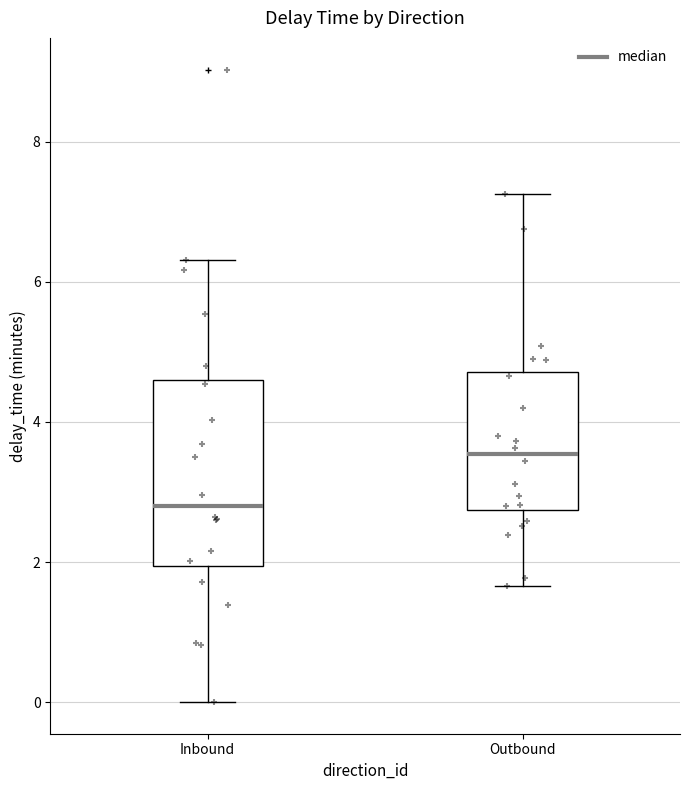

Which box's median line is the lowest?

Inbound